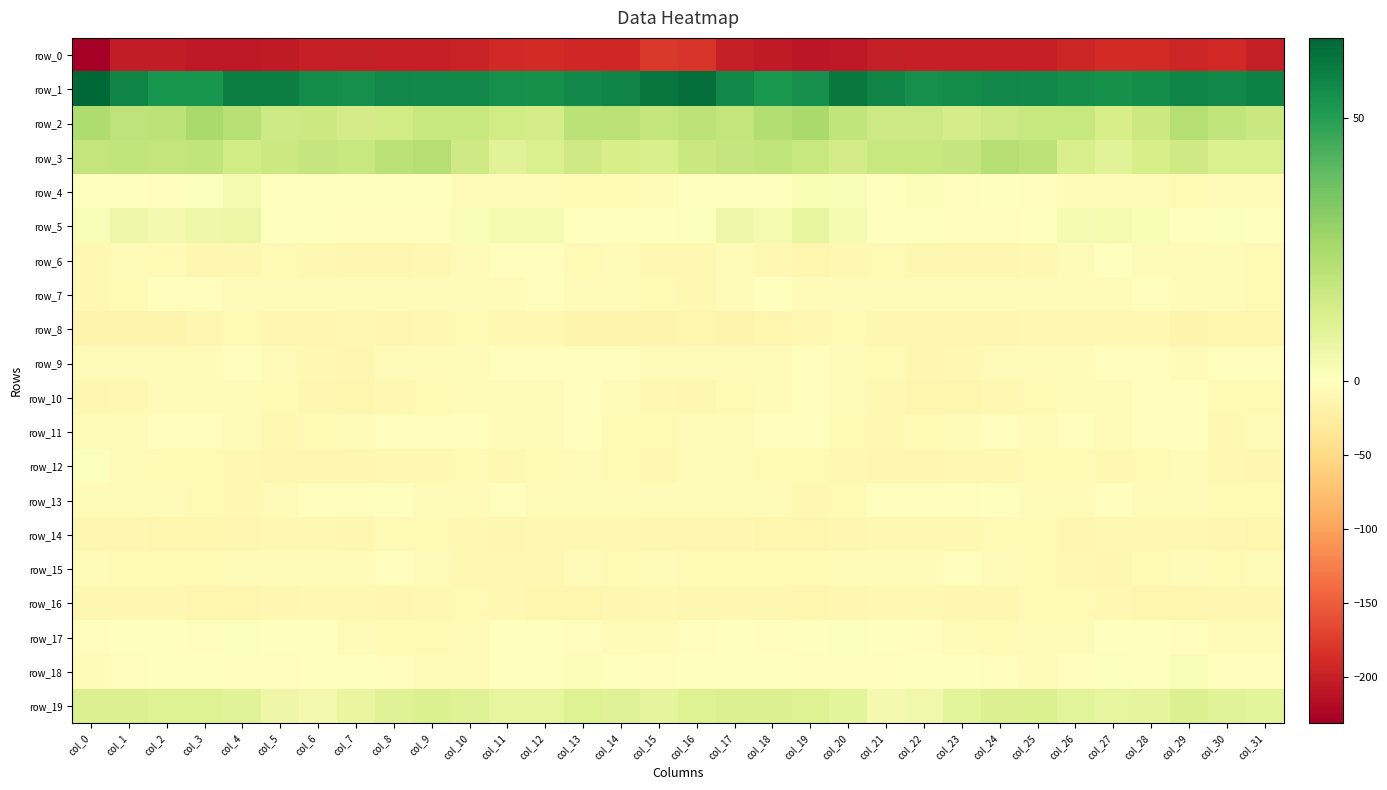

Is the value of row_8 at col_26 greater than the value of row_18 at col_14?

No